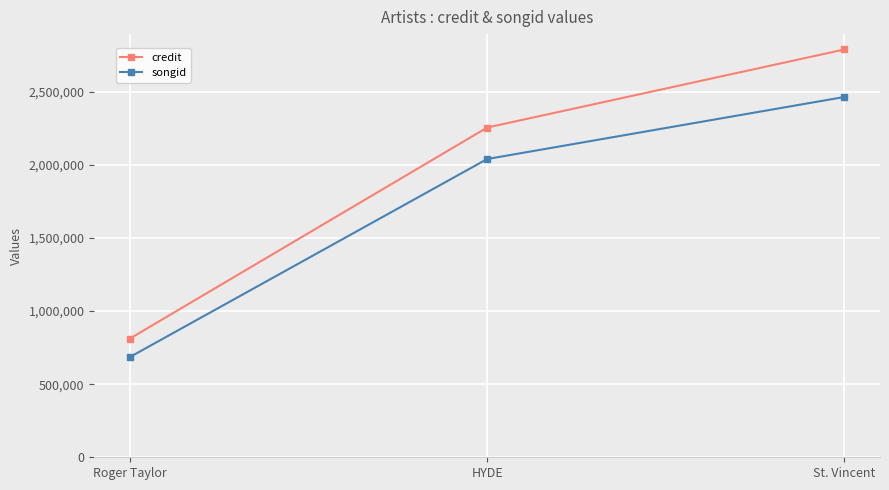

What is the label of the 3rd point from the right?

Roger Taylor